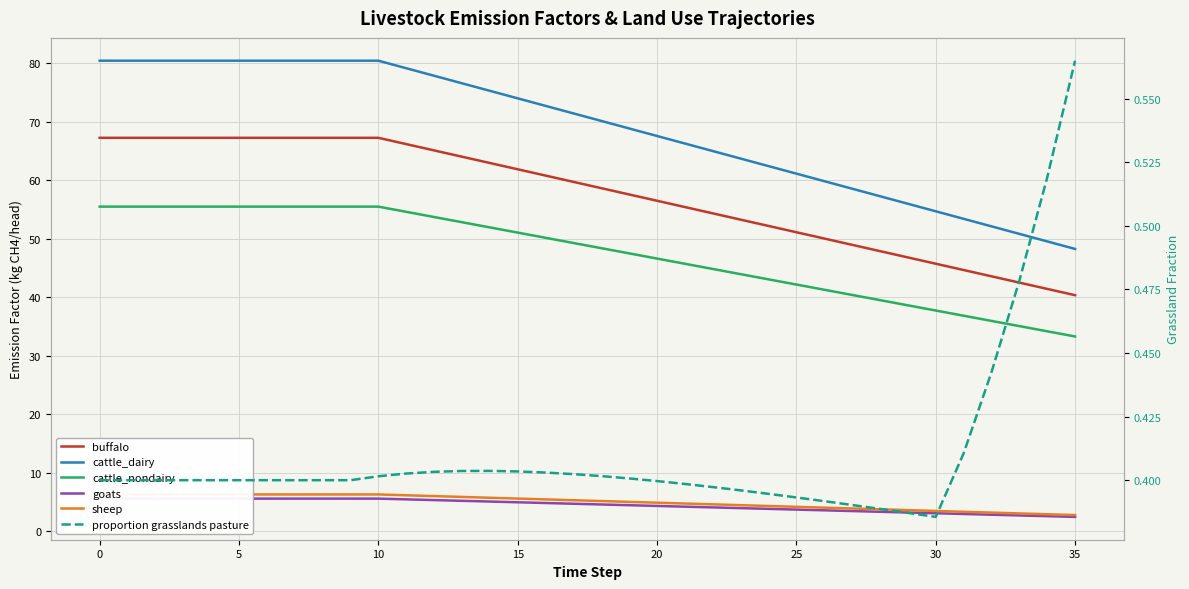

True or false: goats and cattle_nondairy cross at least once.

False